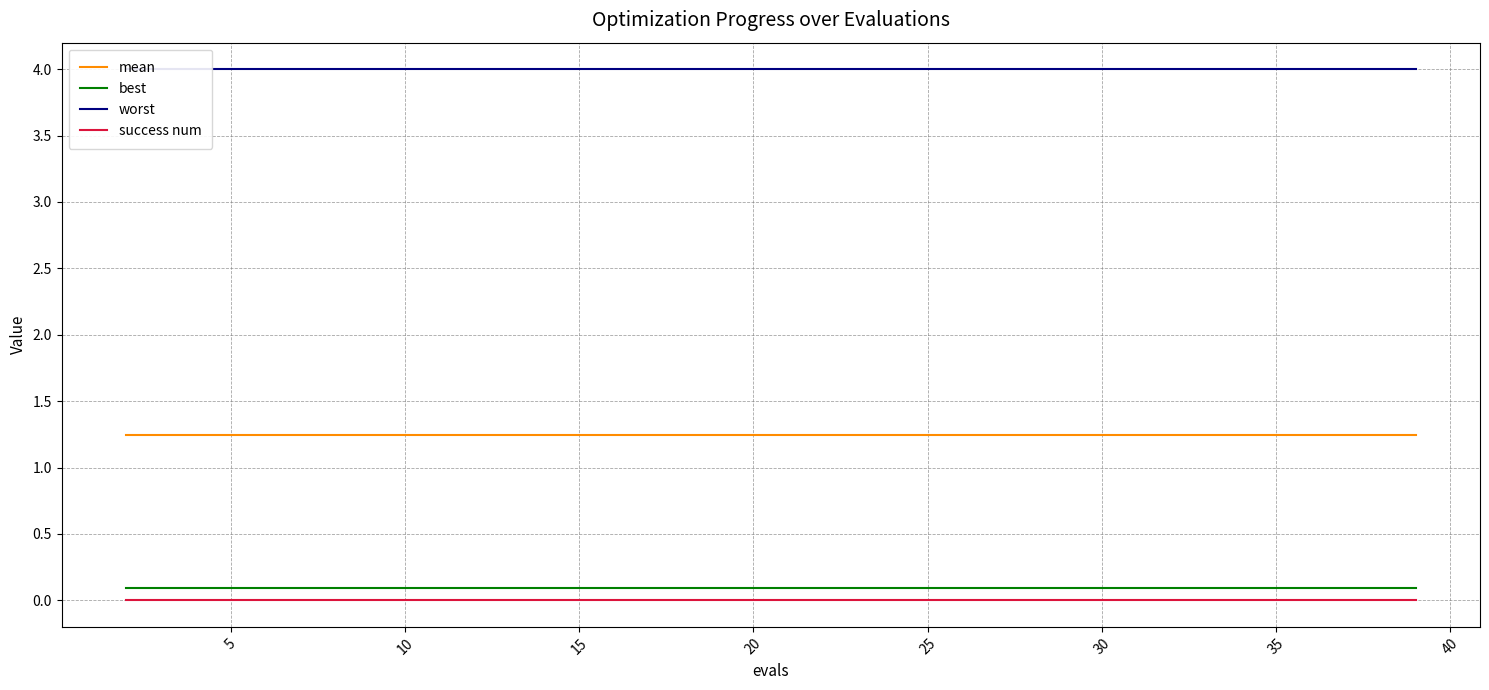

What is the greatest value displayed?

4.0